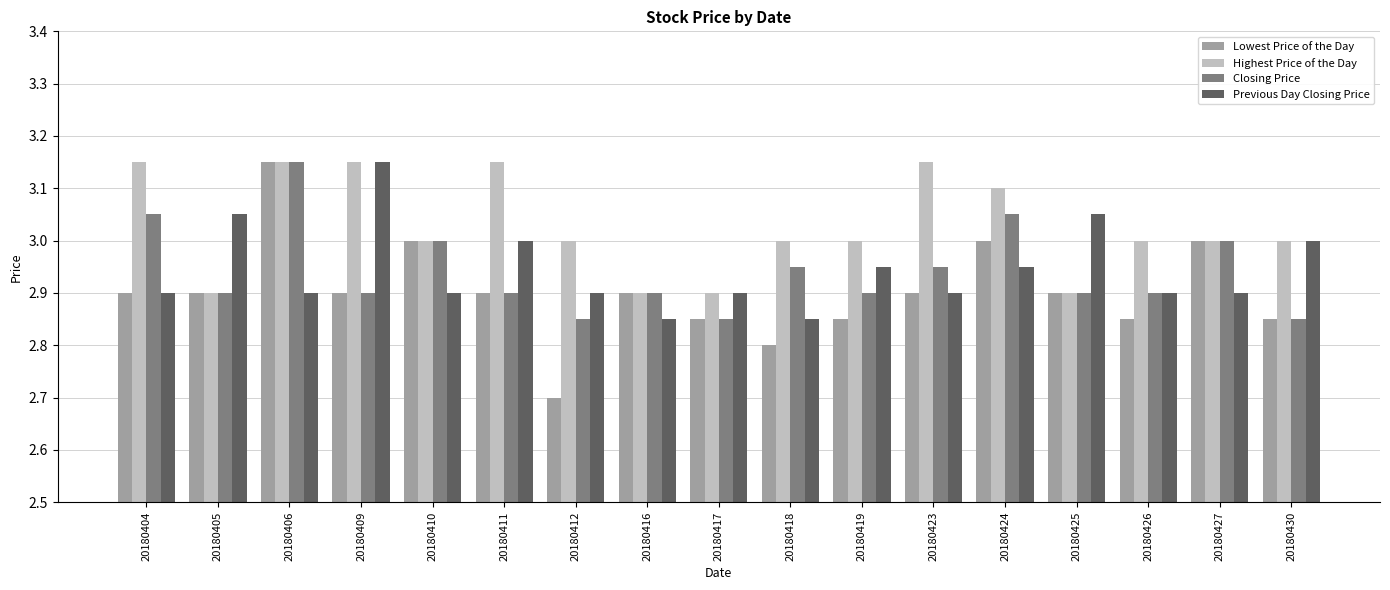

What is the sum of all Closing Price values?

50.0